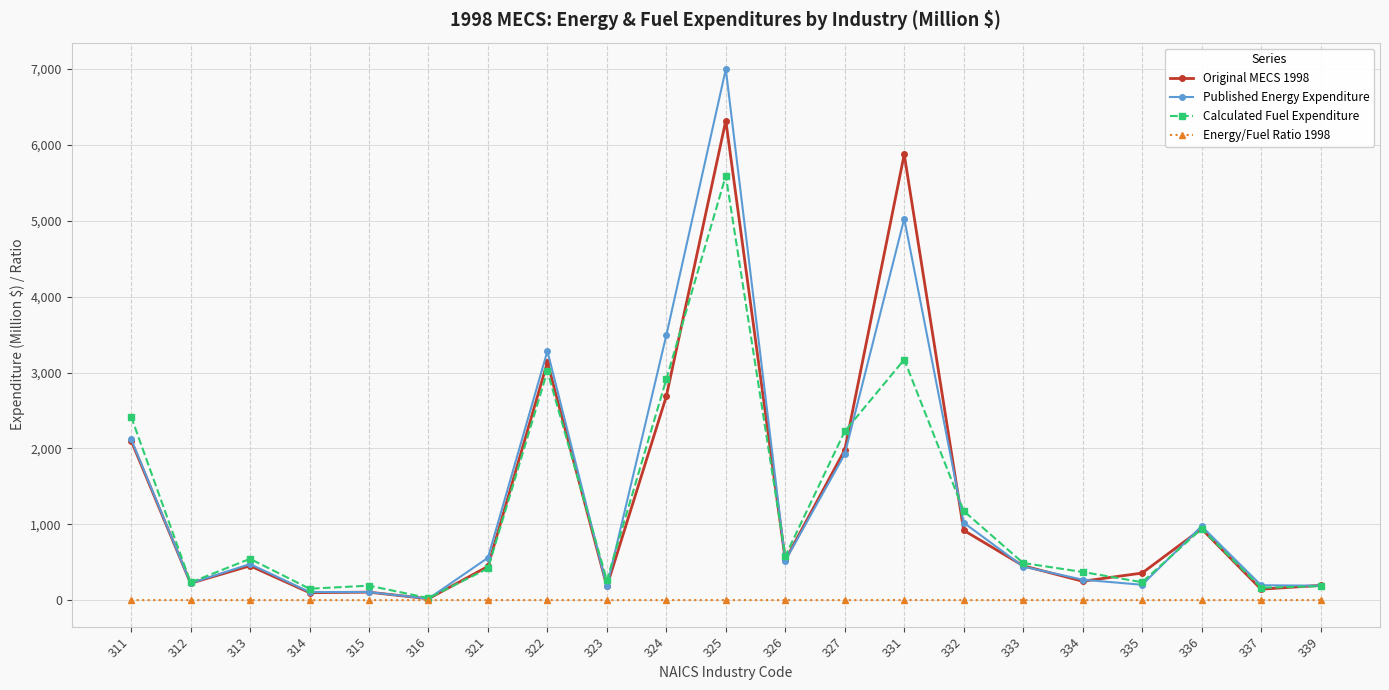

At which category does Calculated Fuel Expenditure reach its first local valley?

312